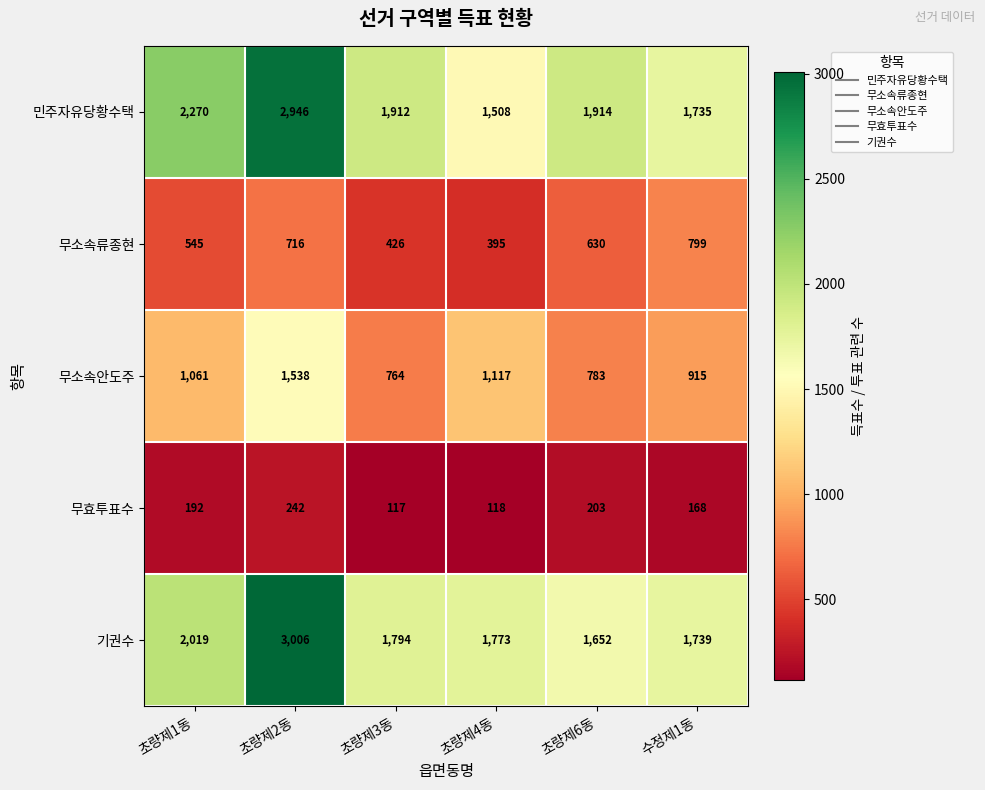

Is it true that 무소속안도주 equals 1475 at 수정제1동?

False